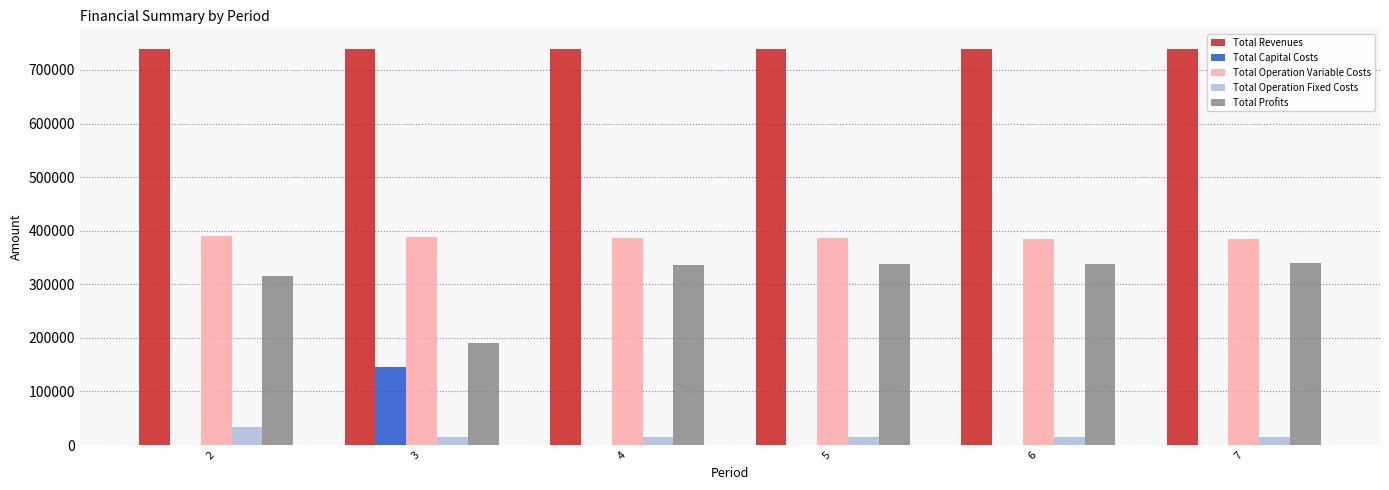

How many categories are shown in the chart?

6